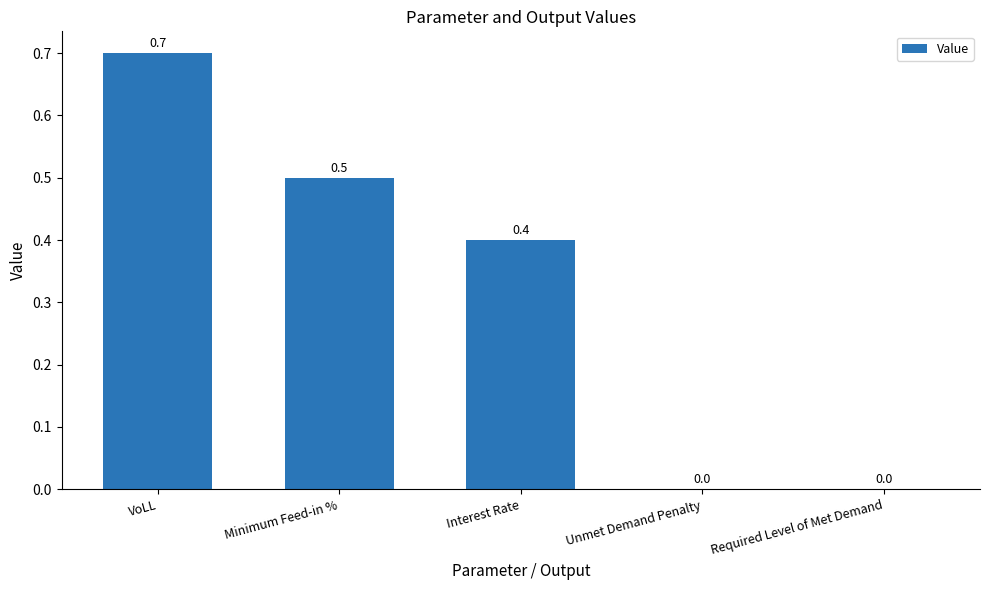

Reading right to left, what are all the values shown in this chart?

0.0	0.0	0.4	0.5	0.7